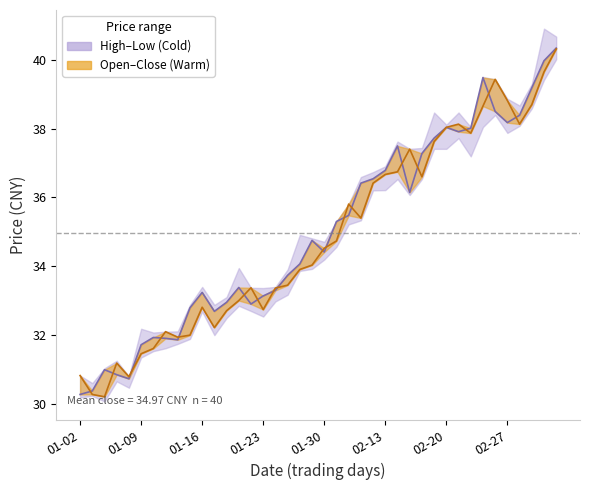

At how many categories does at least one series exceed 31?

36